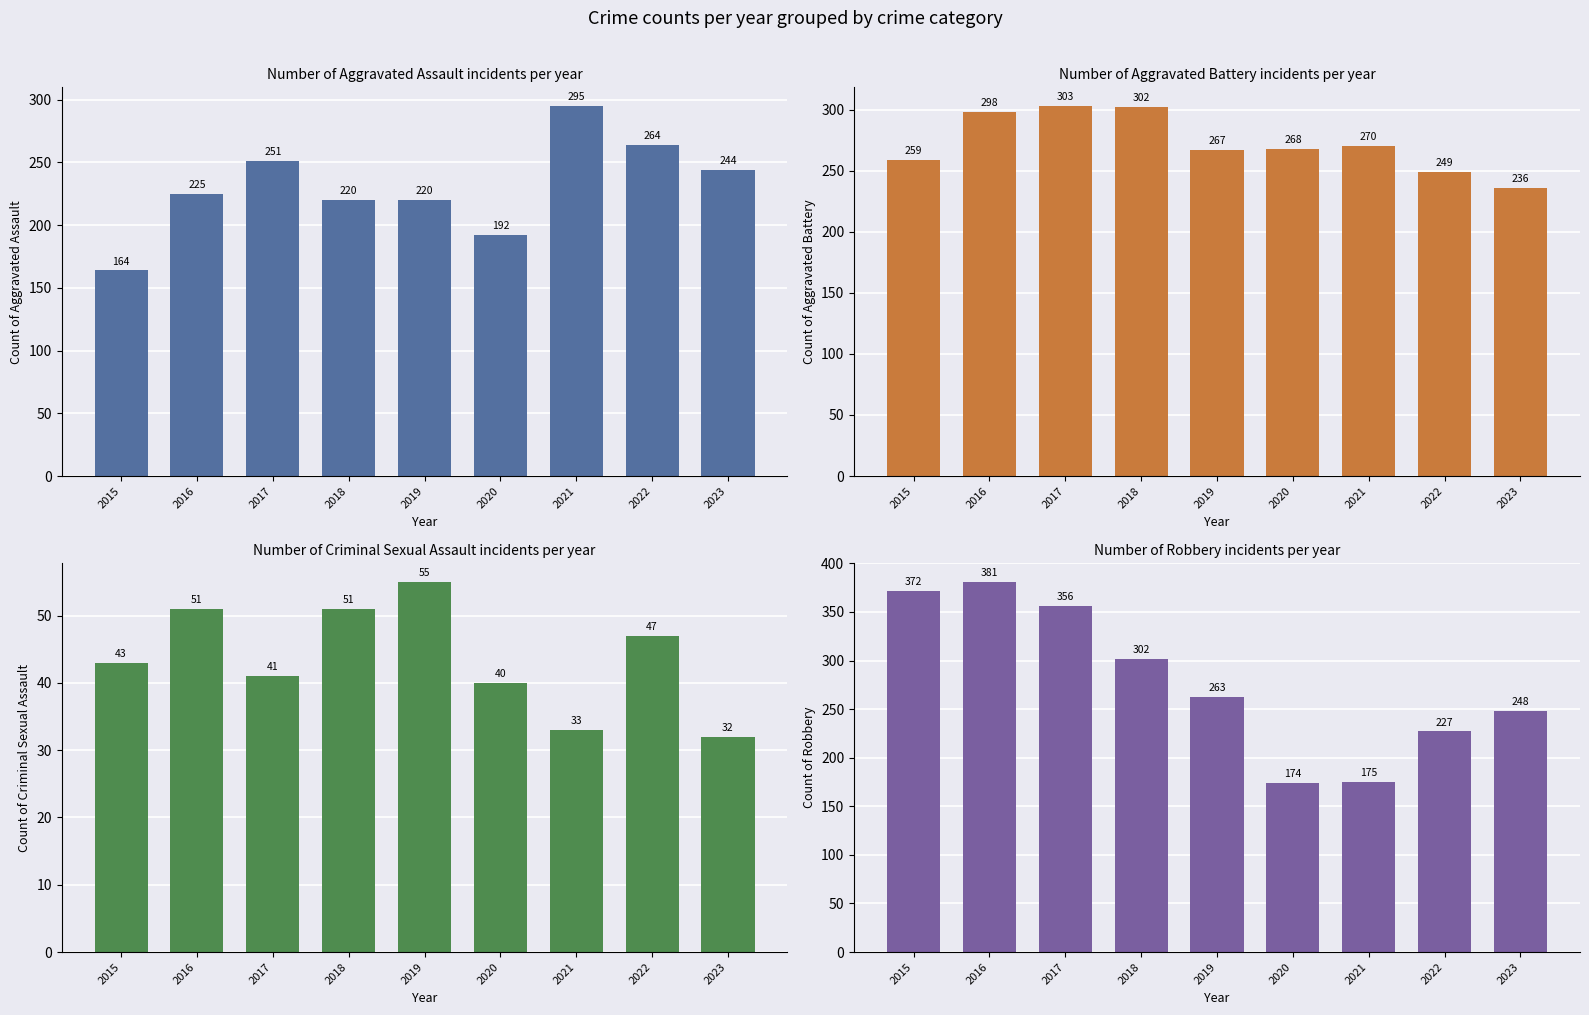

At which category is the sum across all series the highest?

2016